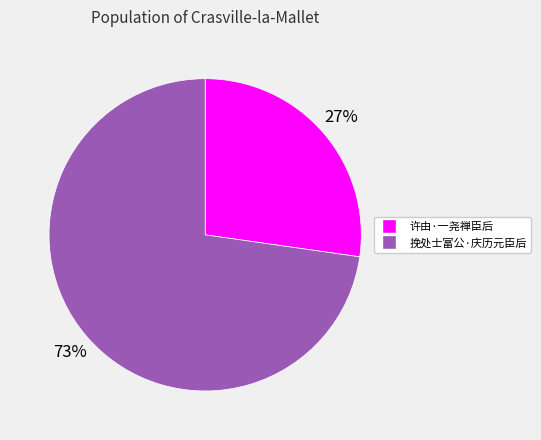

What is the majority slice?

挽处士富公·庆历元臣后